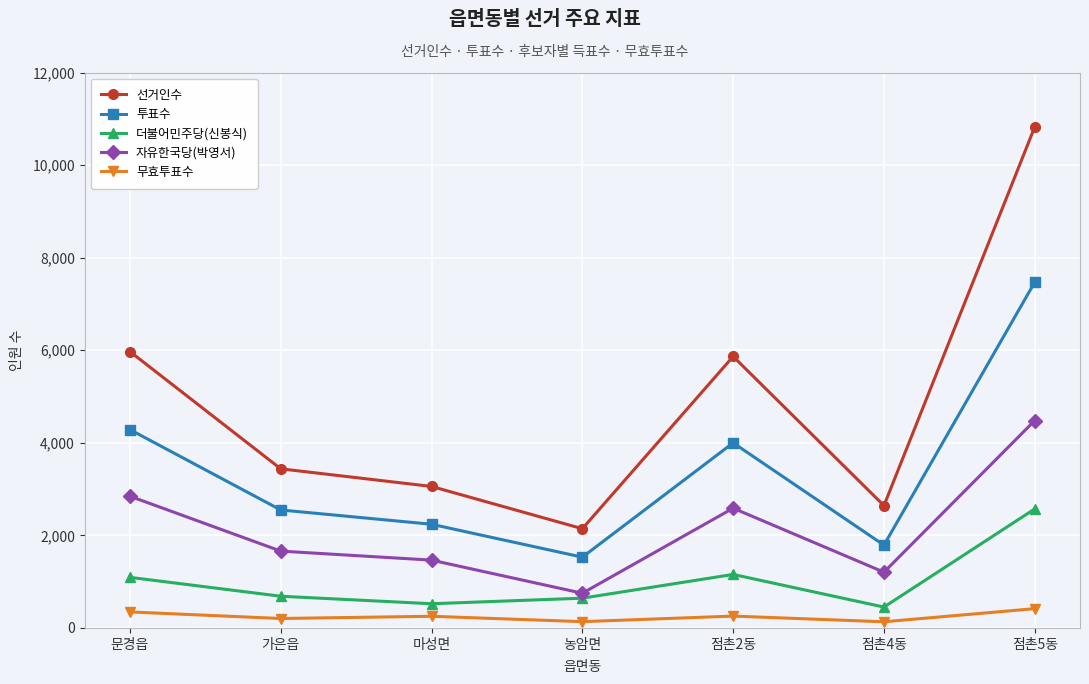

What is the difference between the maximum and minimum values in the 선거인수 series?

8681